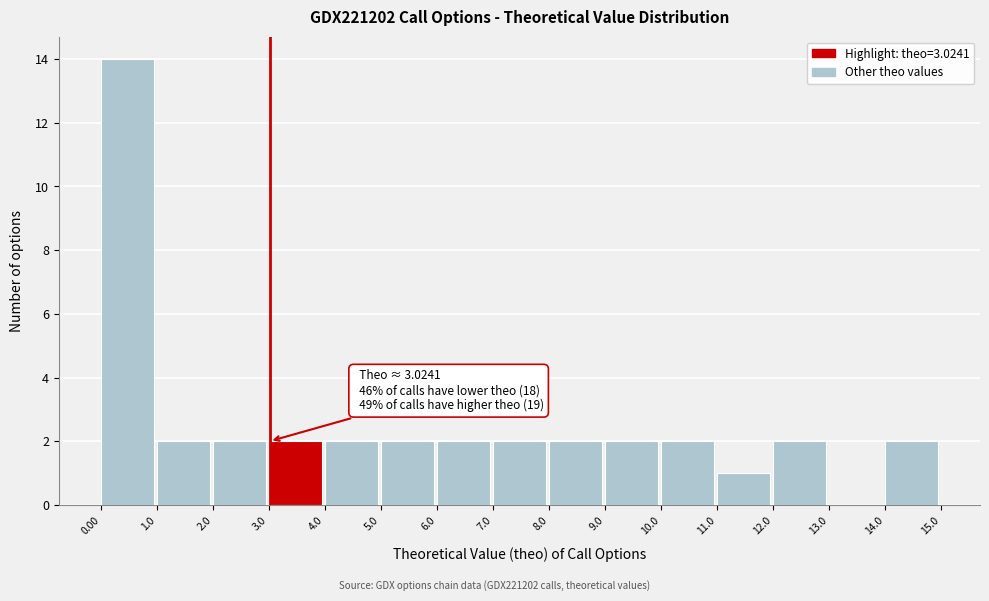

Over which range of the x-axis is the bar tallest?

0.00 to 1.0